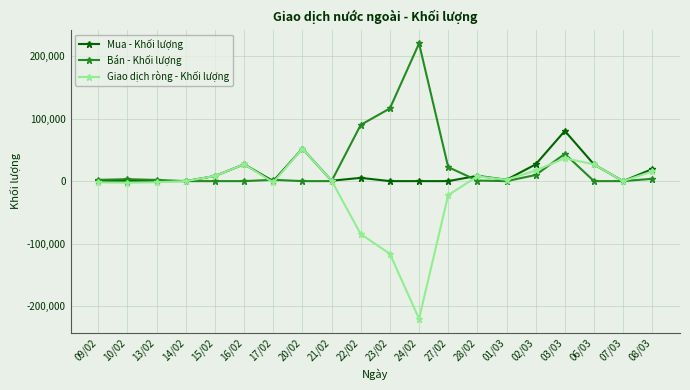

True or false: Giao dịch ròng - Khối lượng has more than 2 interior local peaks.

True